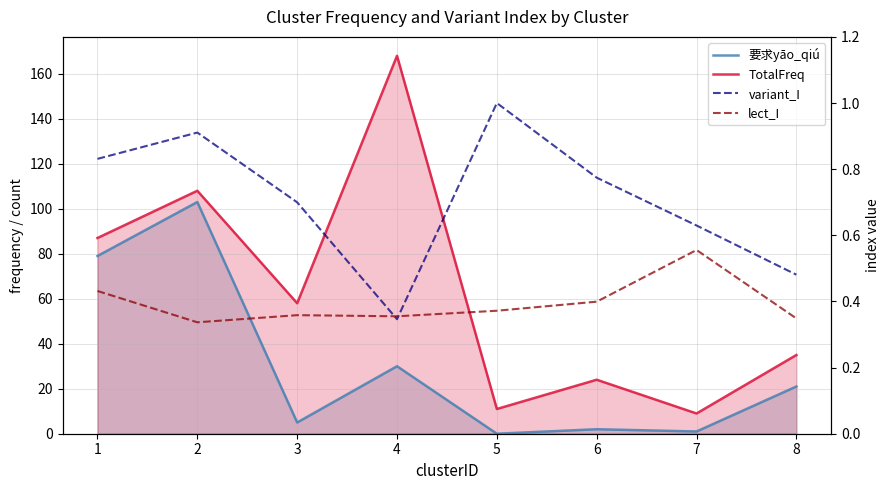

What is the value of the lect_I point at the 2nd from the left?

0.3